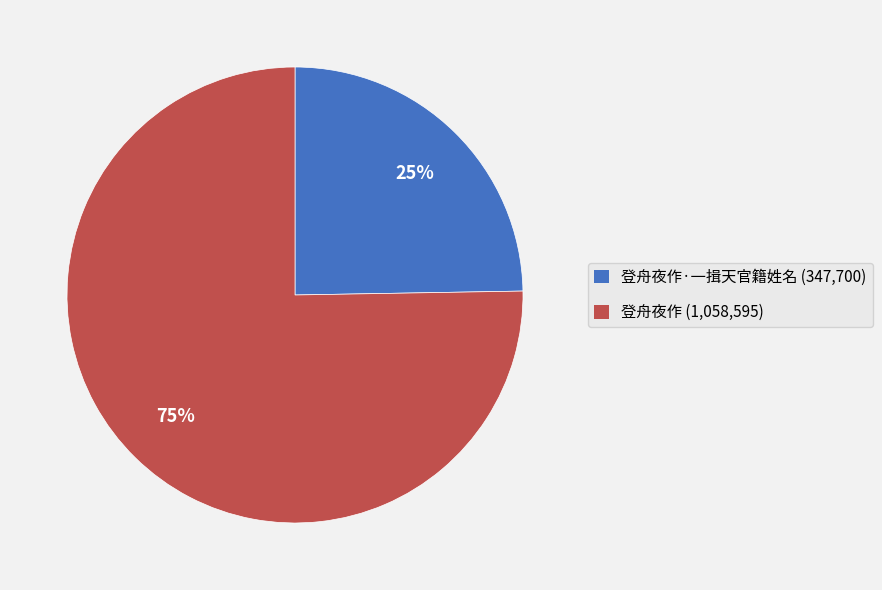

What is the ratio of the value at 登舟夜作·一揖天官籍姓名 (347,700) to the value at 登舟夜作 (1,058,595)?

0.3